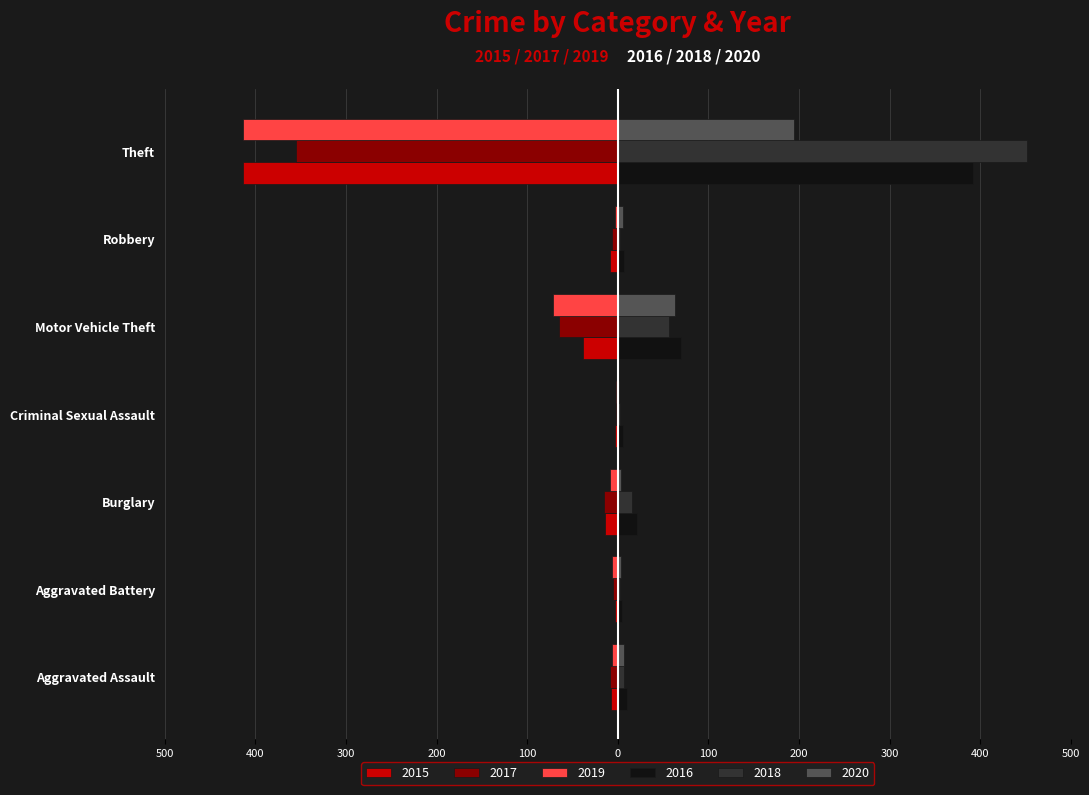

What are all the series names shown in the legend?

2015, 2017, 2019, 2016, 2018, 2020